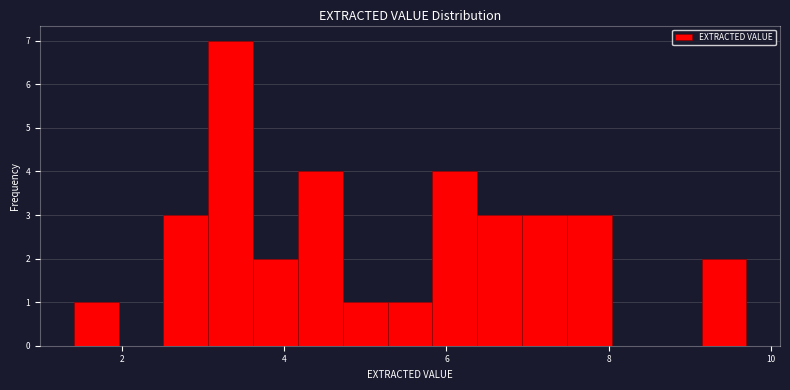

Around what value on the x-axis is the tallest bar? Give the approximate position of its centre, as read against the axis.

3.4